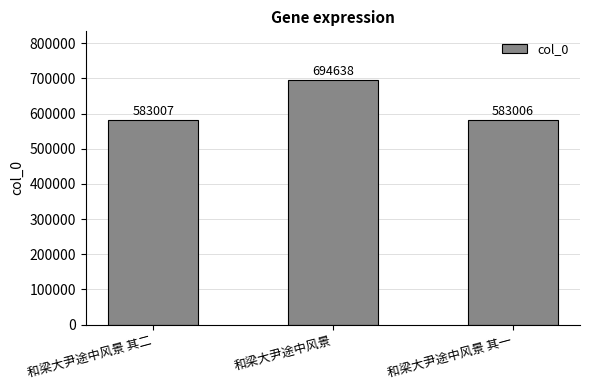

What is the maximum value shown in the chart?

694638